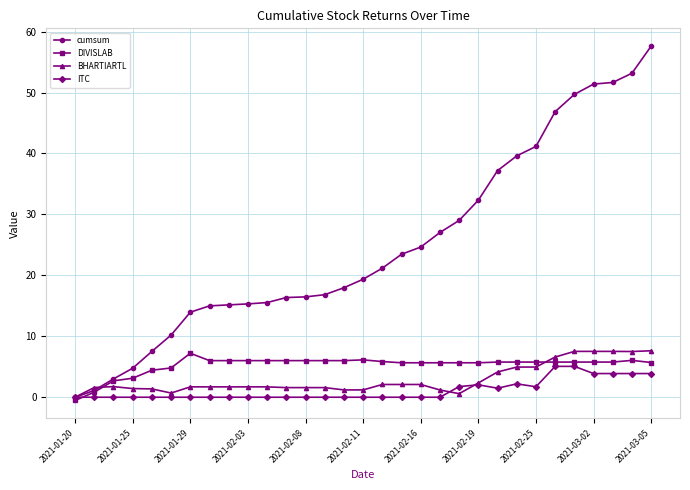

What is the maximum value shown in the chart?

57.6